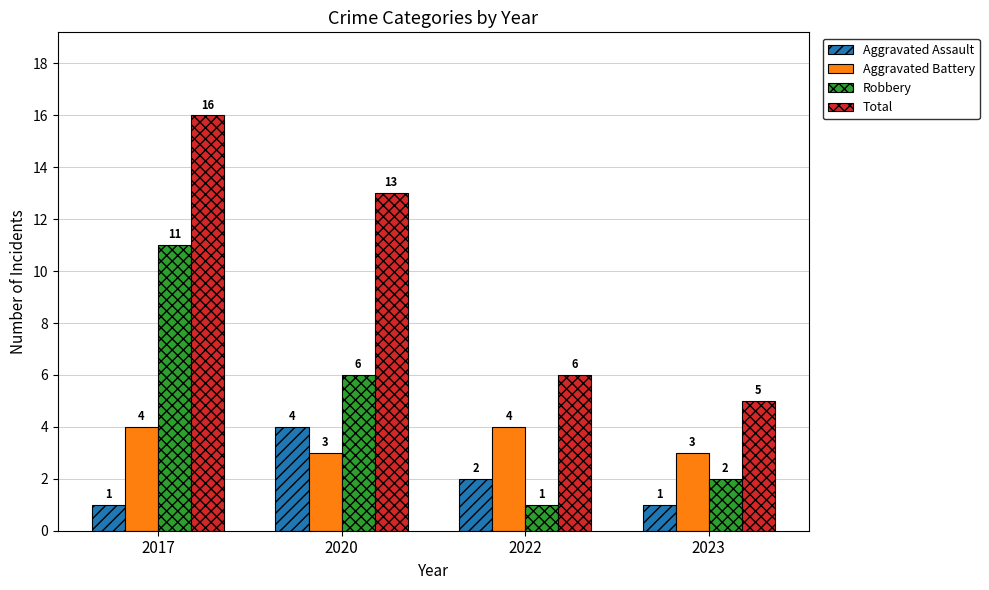

Between 2020 and 2023, which series saw the biggest shift?

Total